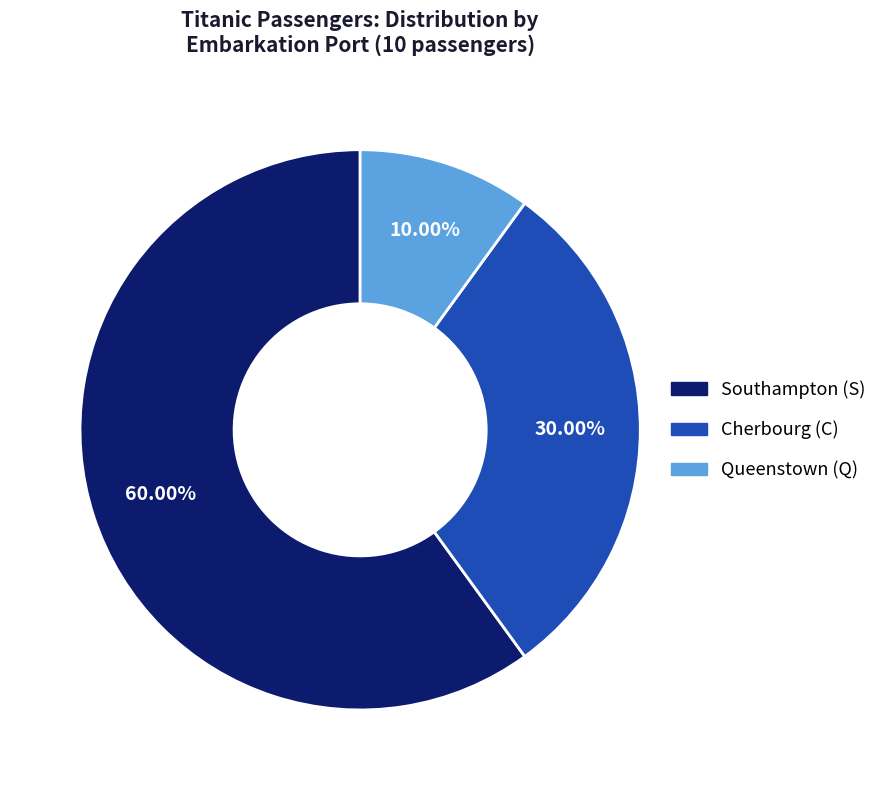

Does any single category account for the majority?

Yes